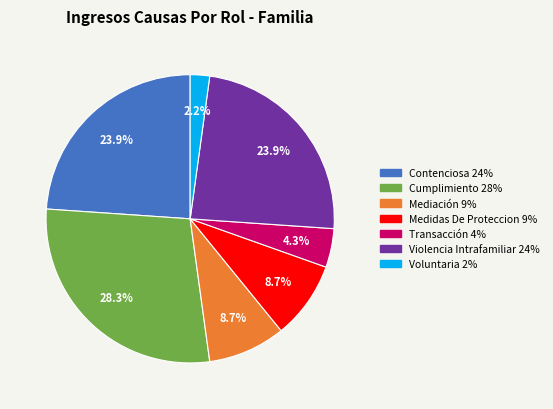

What is the total percentage of Contenciosa and Cumplimiento?

52.2%